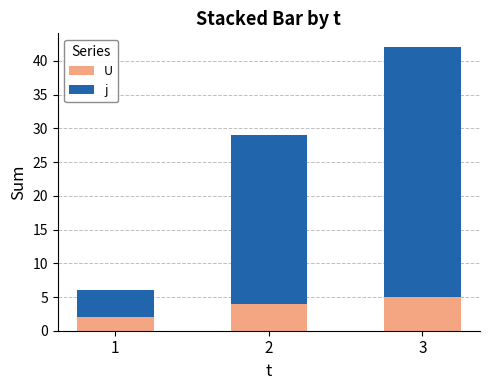

What is the difference between the maximum and minimum values in the U series?

3